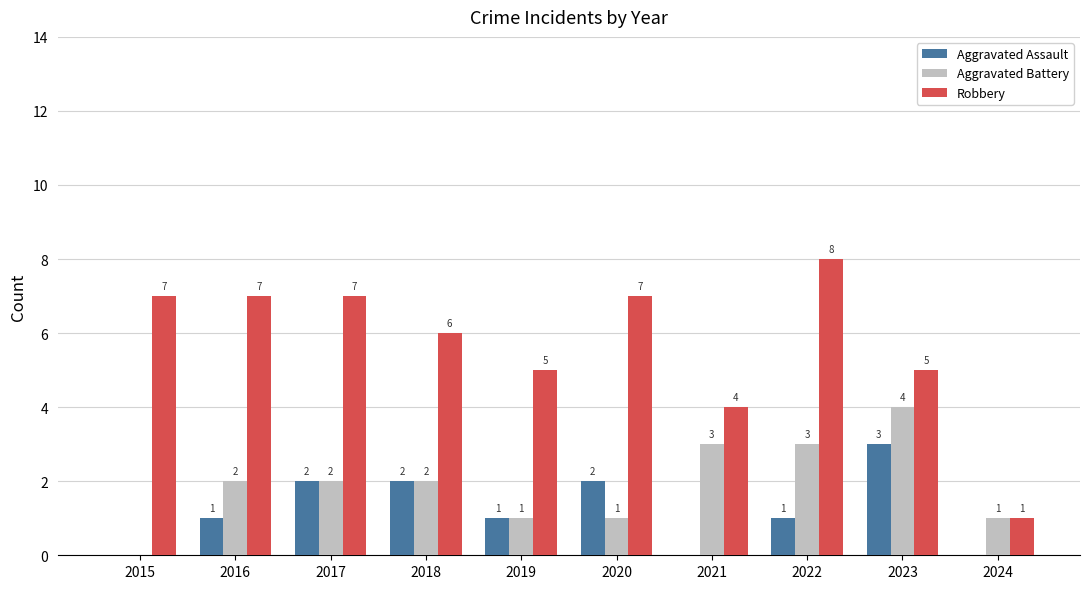

Reading left to right, list all the values displayed in this chart.

Aggravated Assault: 0	1	2	2	1	2	0	1	3	0
Aggravated Battery: 0	2	2	2	1	1	3	3	4	1
Robbery: 7	7	7	6	5	7	4	8	5	1